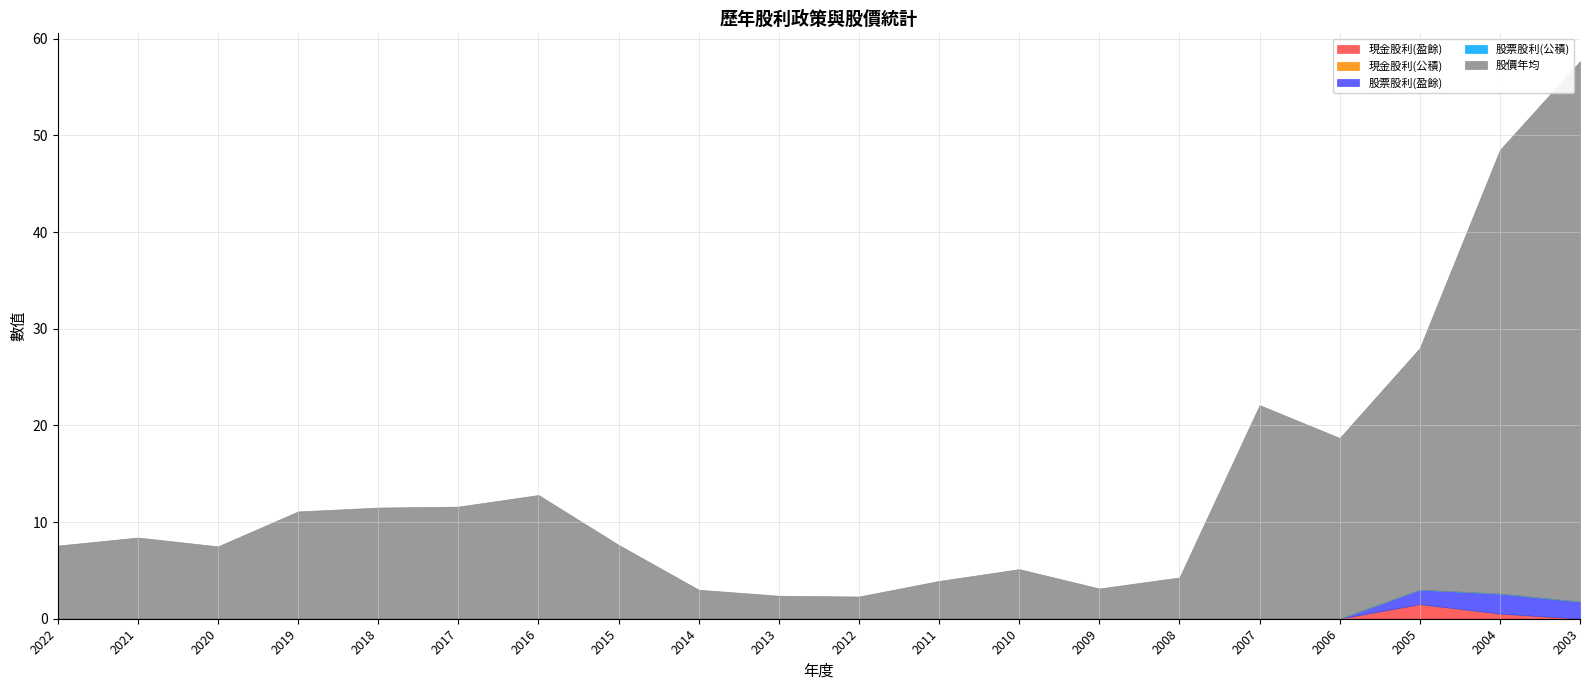

At how many categories does at least one series exceed 48?

1